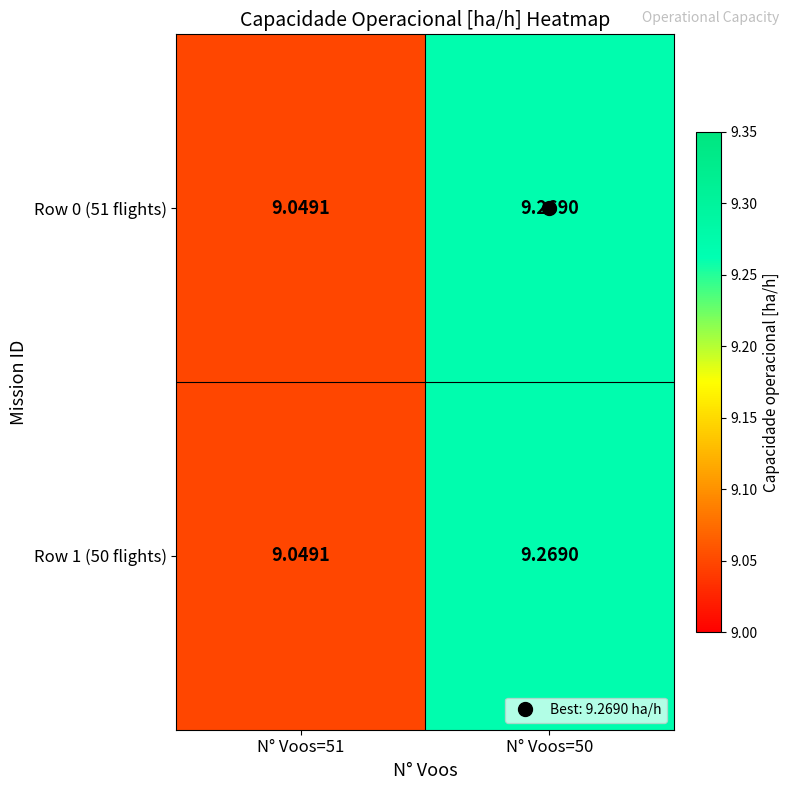

What is the total value across all series at N° Voos=50?

18.5